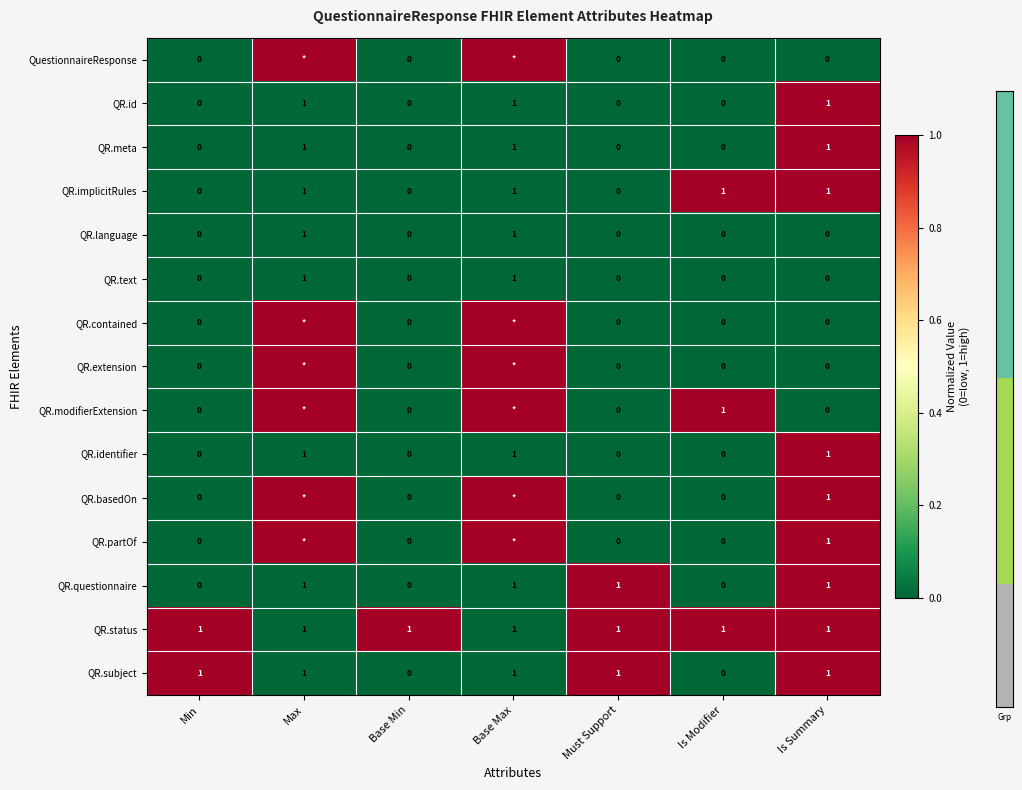

What is the greatest value displayed?

1